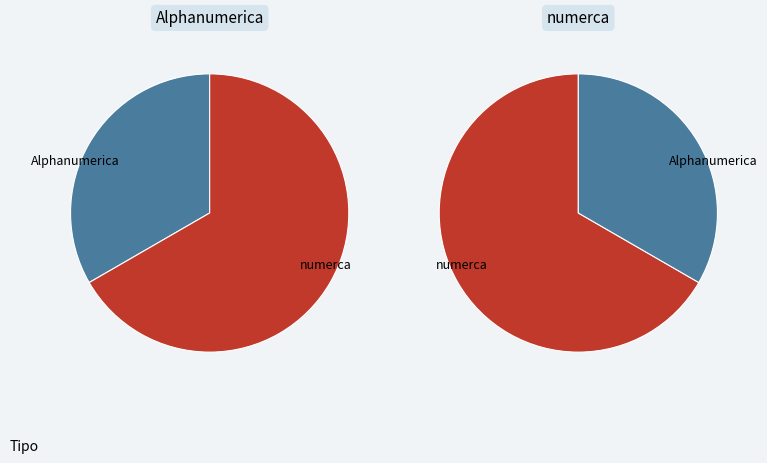

Is there any slice that represents more than half of the pie?

Yes